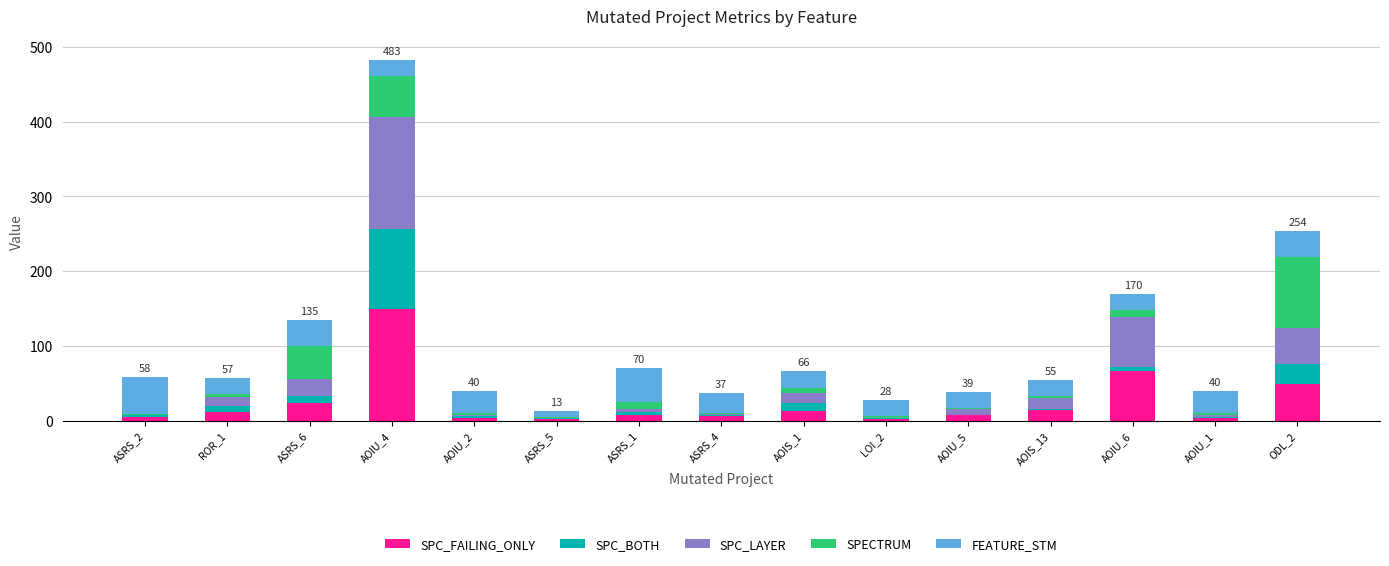

At which category is the sum across all series the highest?

AOIU_4